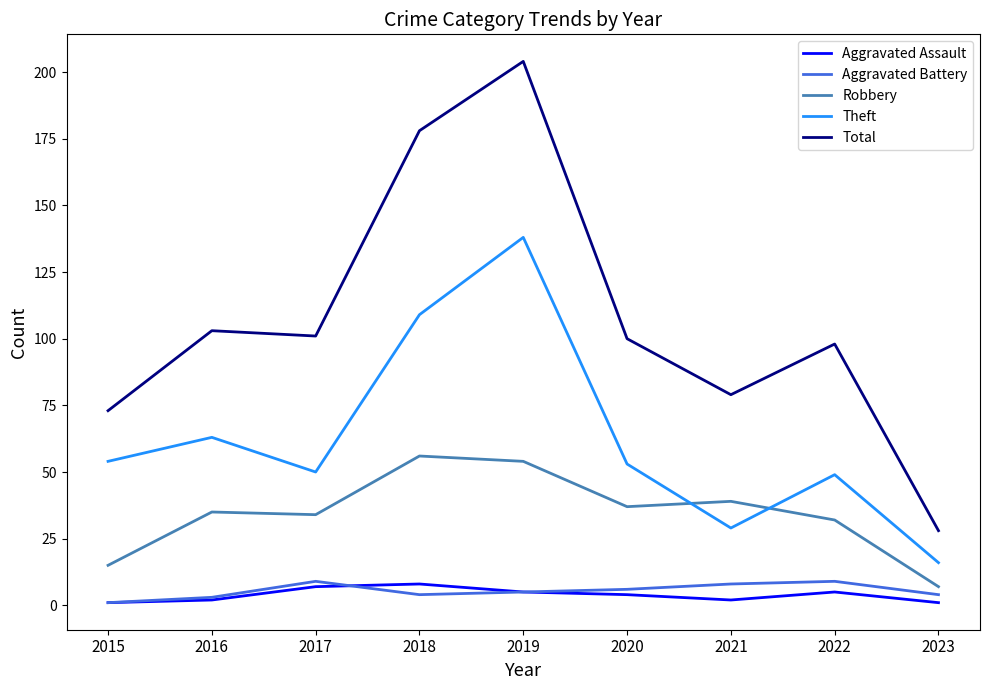

True or false: Robbery and Aggravated Battery intersect in this chart.

False